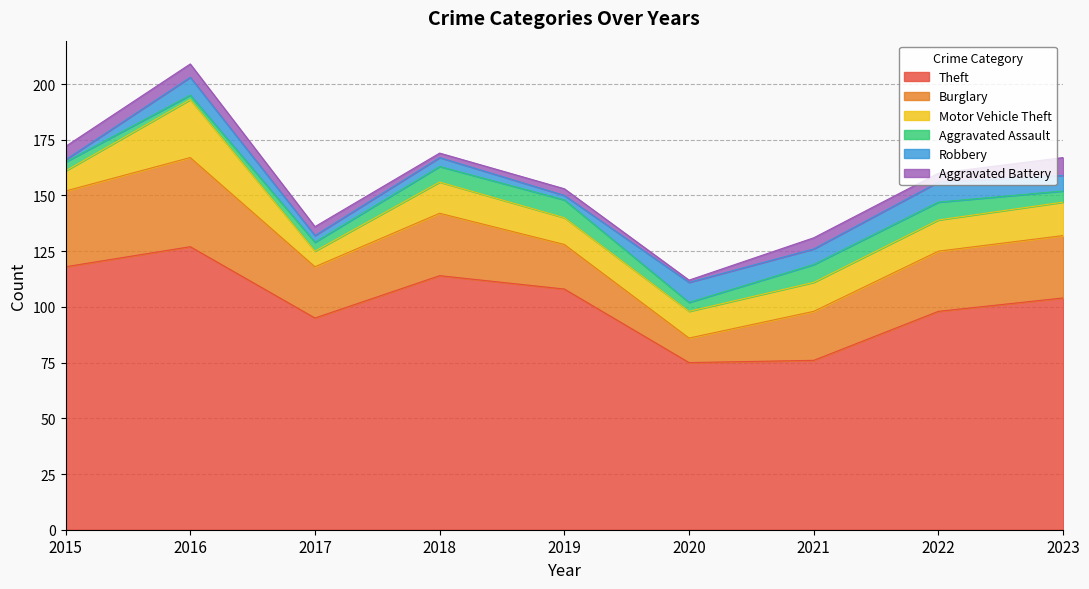

In Theft, how many points are lower than both neighbors (excluding endpoints)?

2